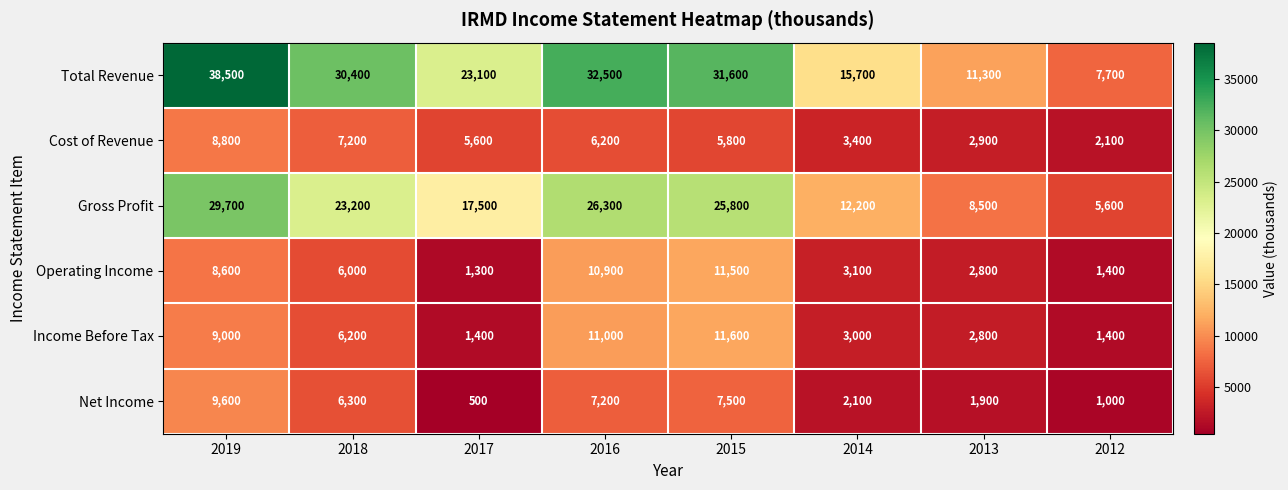

What value does the Operating Income series have at 2012?

1400